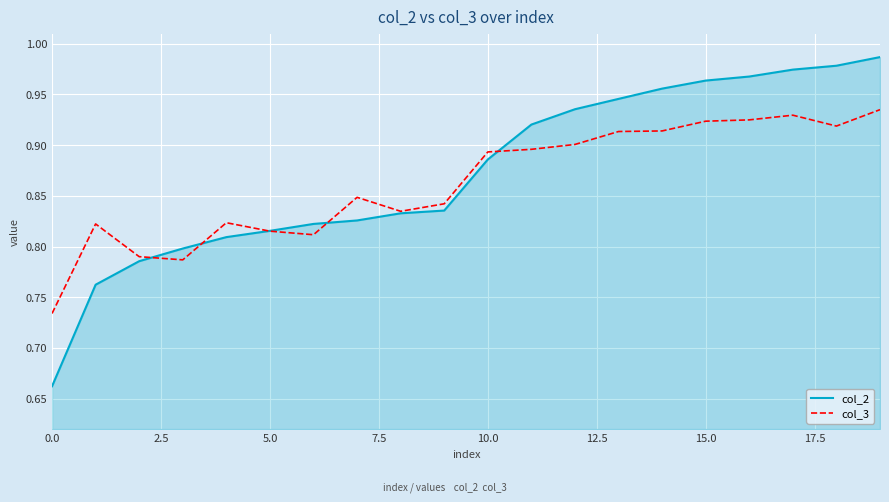

How many lines are shown in the chart?

2